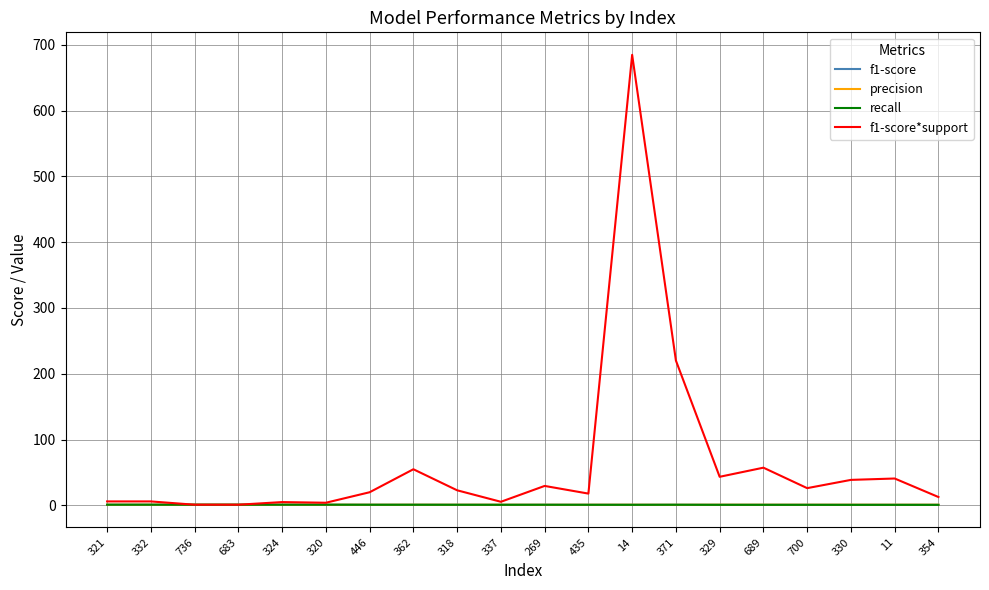

How many lines are shown in the chart?

4